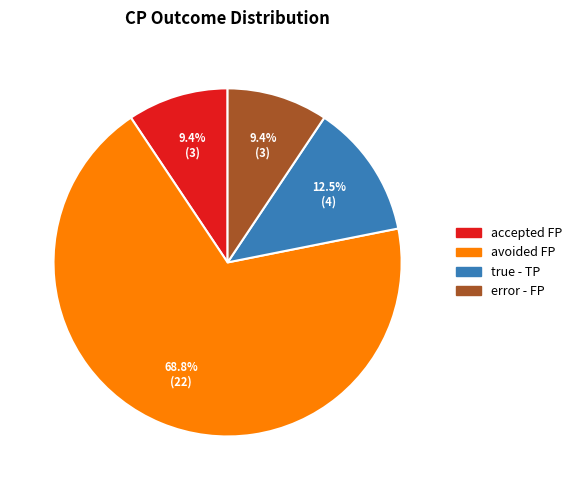

Is there any slice that represents more than half of the pie?

Yes